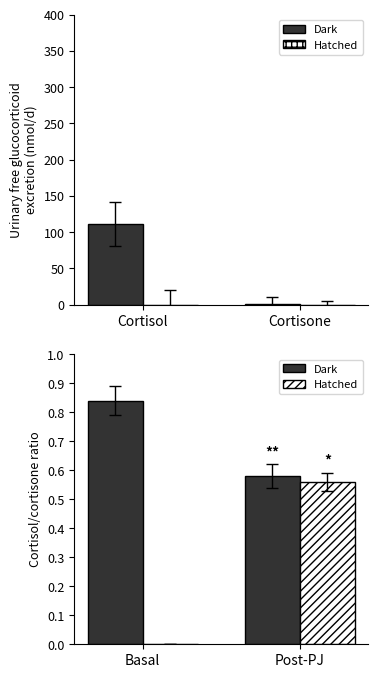

Reading left to right, what are all the values shown in this chart?

Dark: 0.8	0.6
Hatched: 0.0	0.6